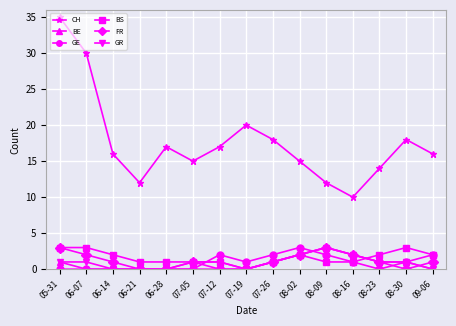

True or false: FR has more than 0 points higher than both neighbors.

True